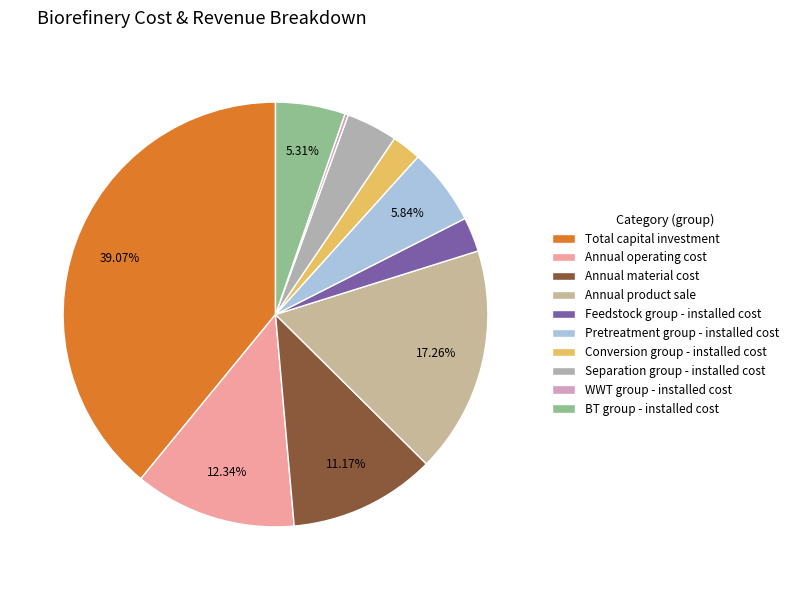

What is the smallest slice in the pie chart?

WWT group - installed cost